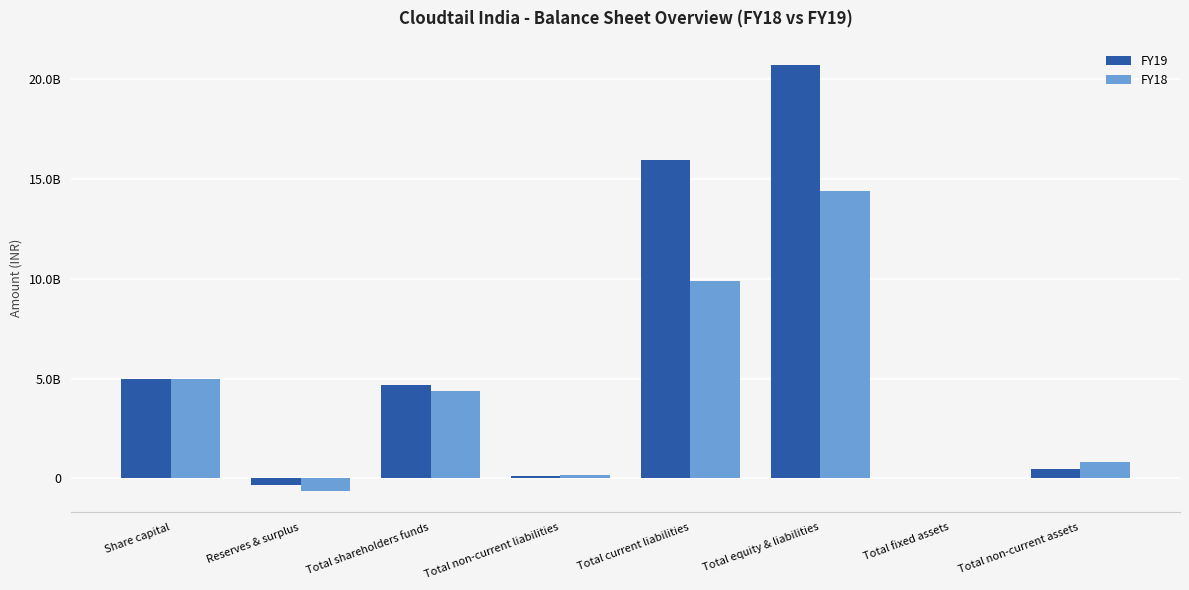

Which series has the widest spread of values?

FY19